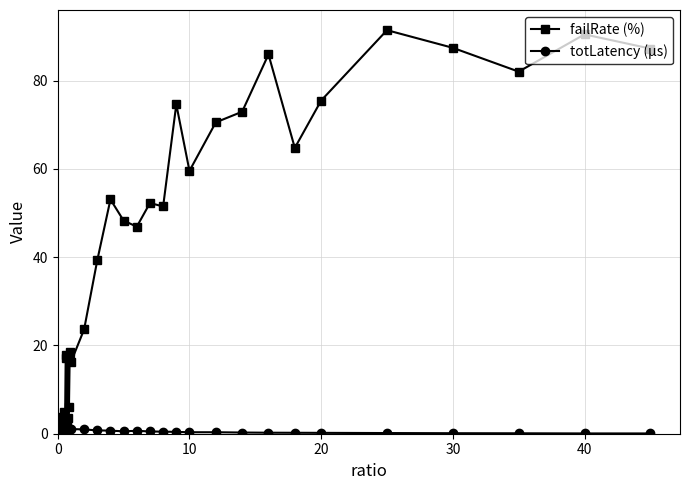

True or false: totLatency (µs) has more than 2 interior local peaks.

True